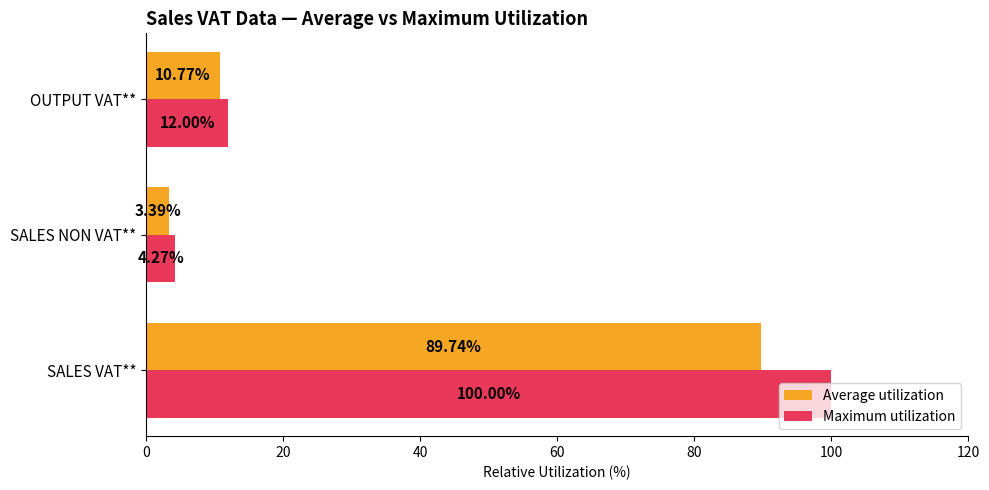

Count the number of data series in this chart.

2